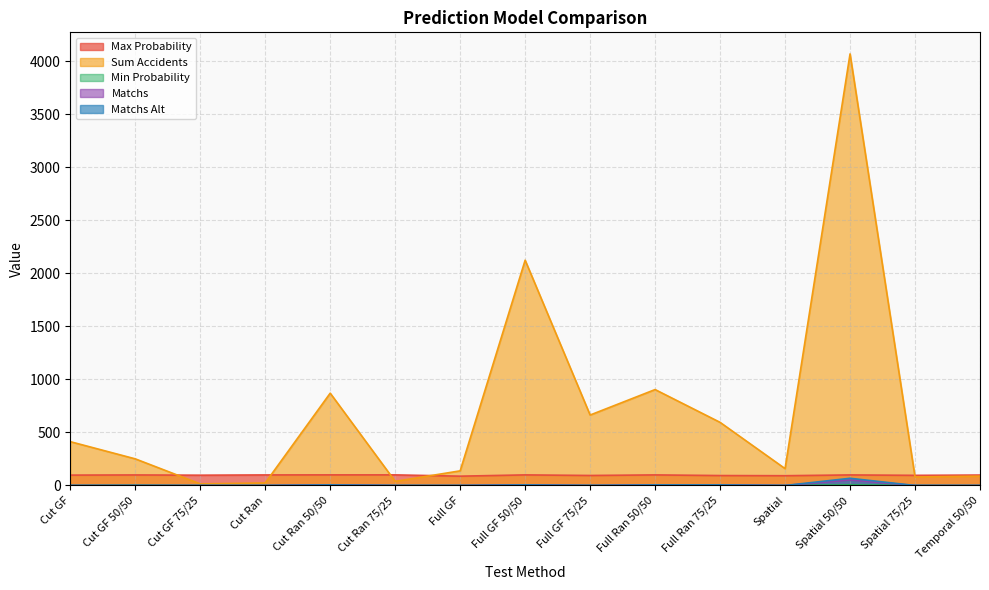

Does the chart display data point markers on the line(s)?

No